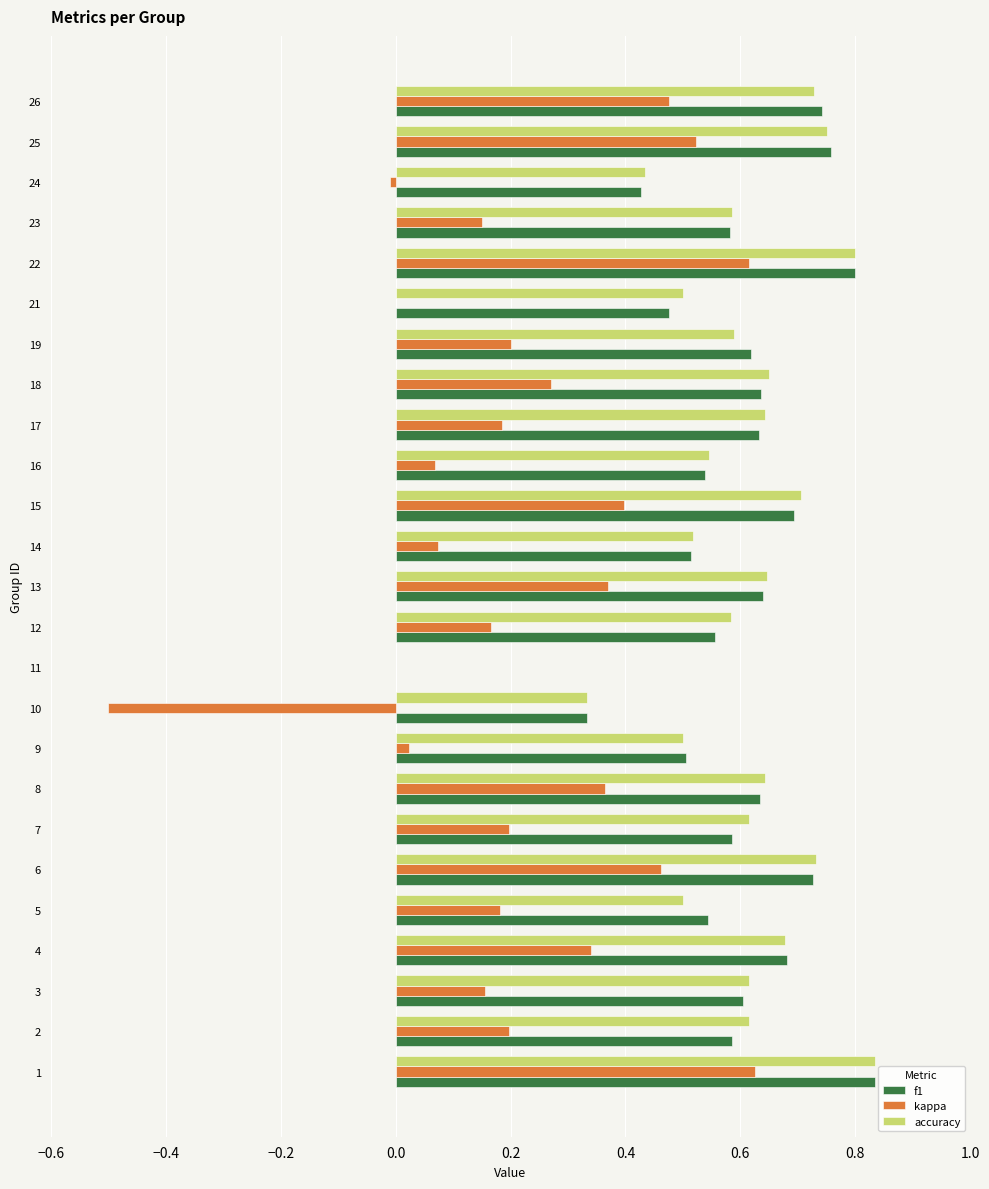

At which category is the sum across all series the highest?

1